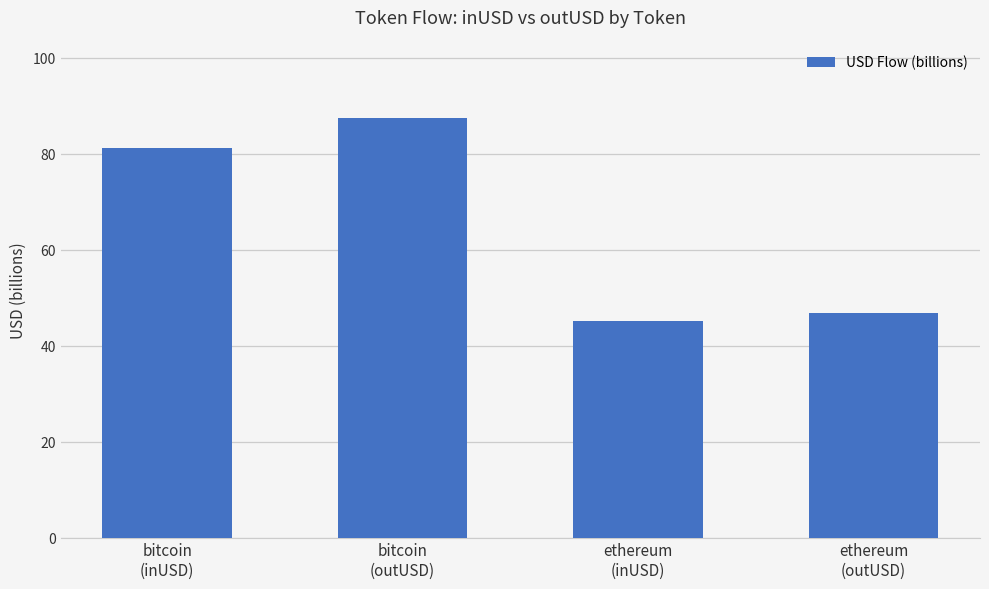

What is the value of the 1st bar from the left?

81.3